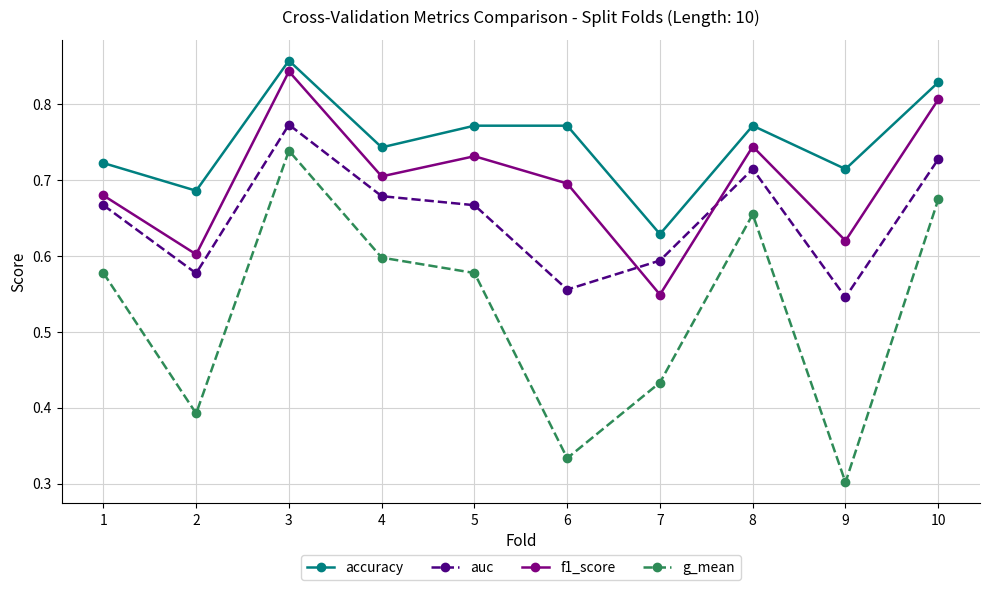

Which series has the largest range (max minus min)?

g_mean